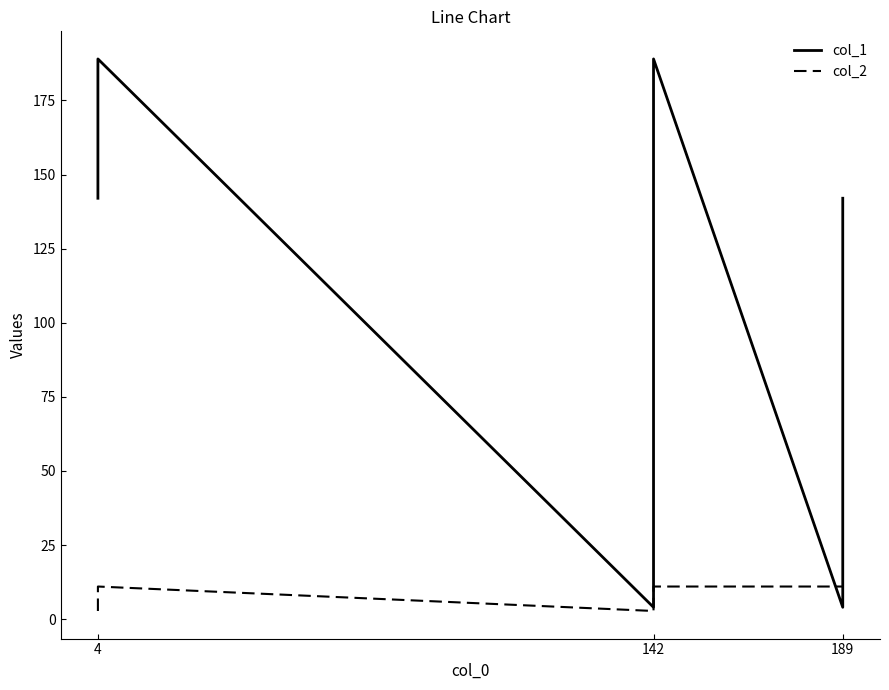

At which category does the chart reach its peak across all series?

4